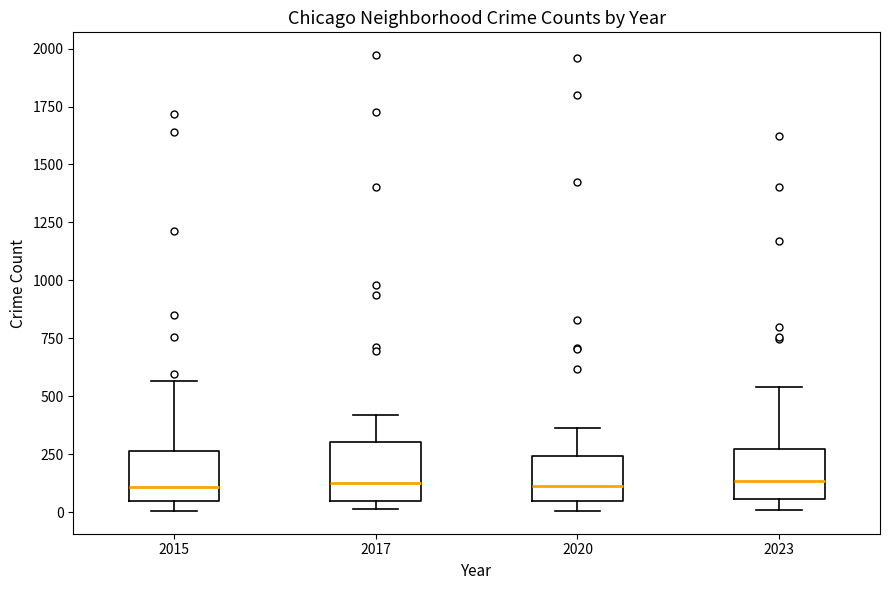

Where is the upper edge of the box at x = 2017 on the y-axis? The values are not printed on the chart, so give them approximately, as read against the axis.

300